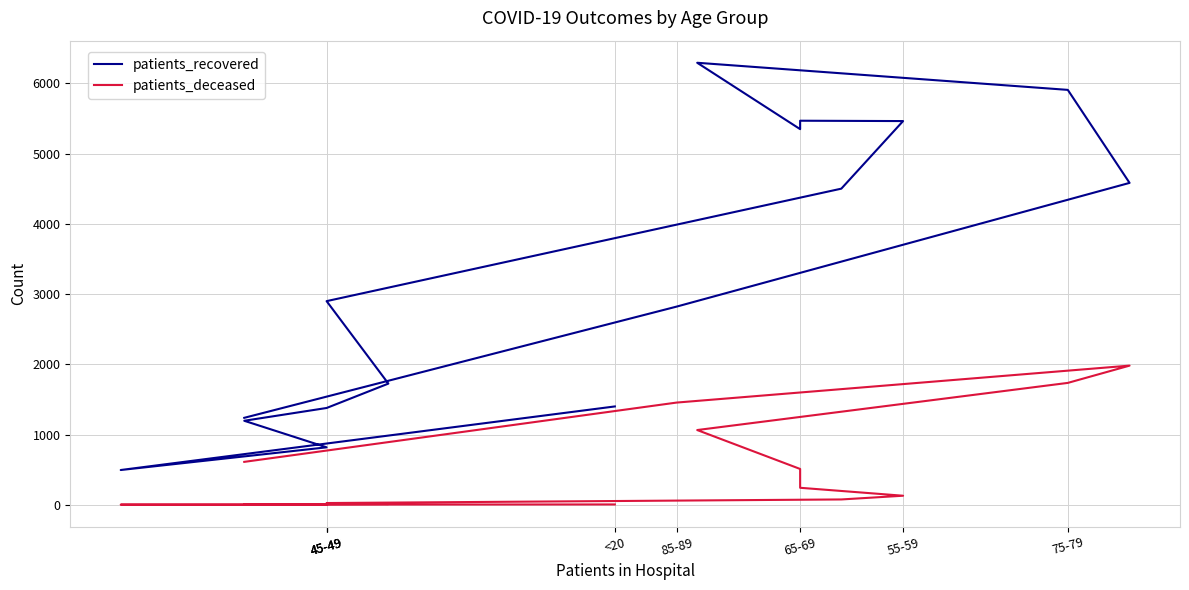

What is the label of the 2nd point from the left?

45-49